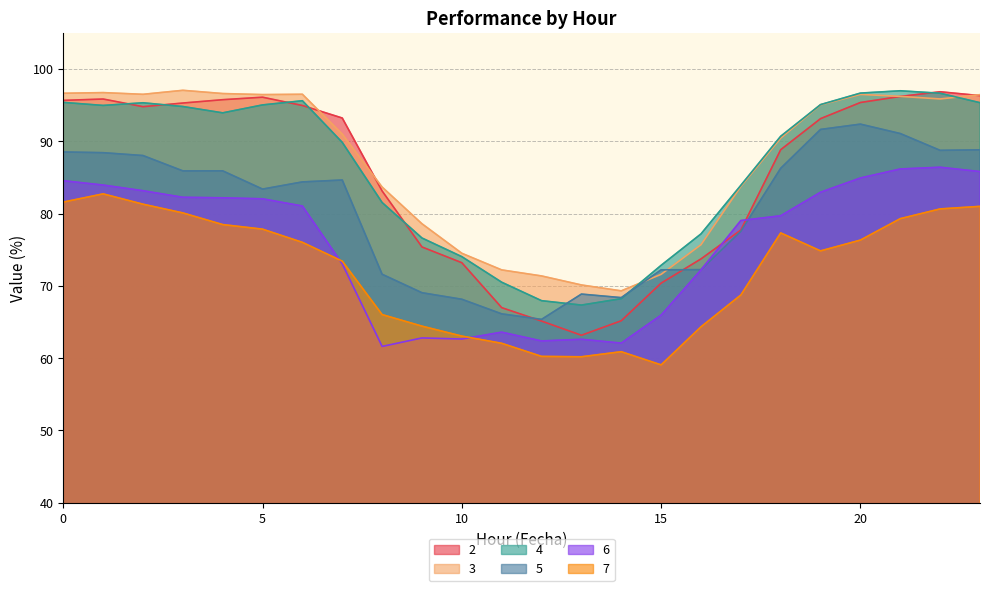

Between 12 and 4, which is larger?

4